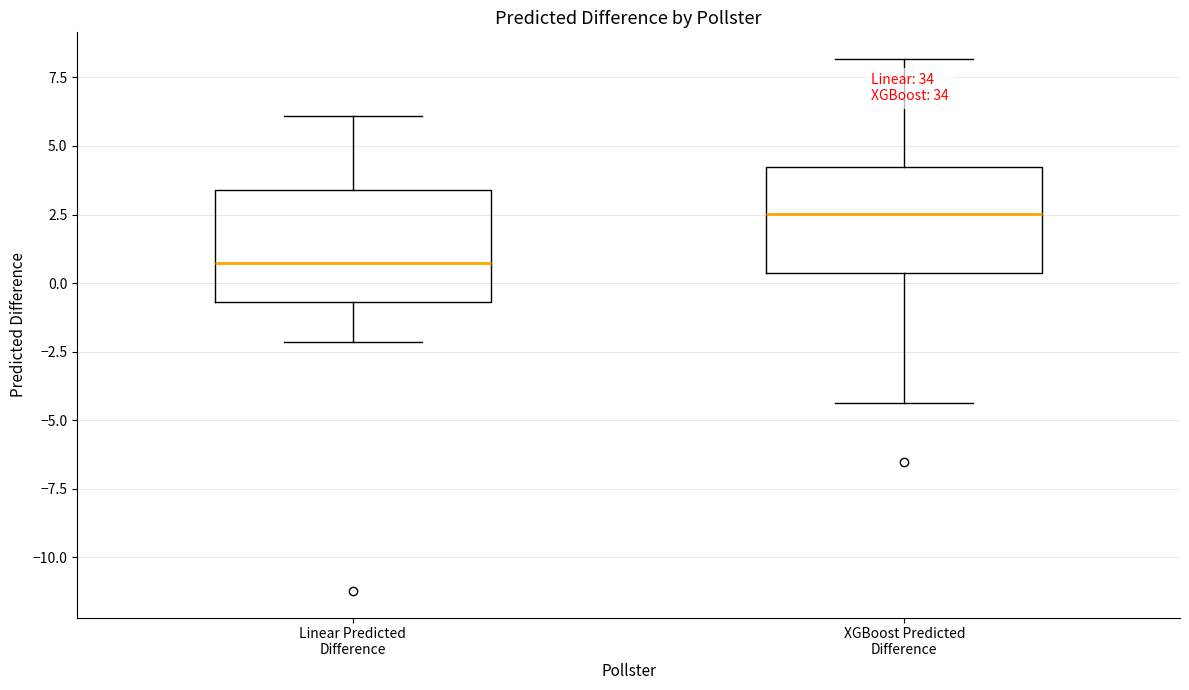

Reading left to right, read every box against the y-axis: the position of its median line, the range the box covers, and the ends of its whiskers. The values are not printed on the chart, so give them approximately, as read against the axis.

Linear Predicted Difference: median 0.5, box -0.5 to 3.5, whiskers -2.0 to 6.0
XGBoost Predicted Difference: median 2.5, box 0.5 to 4.5, whiskers -4.5 to 8.0